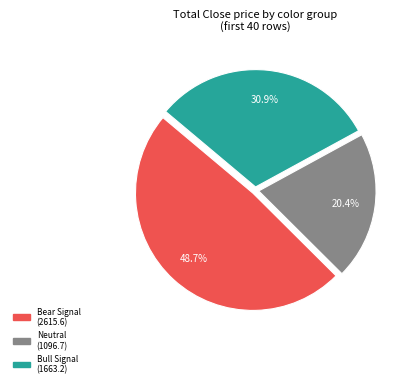

Does any single category account for the majority?

No